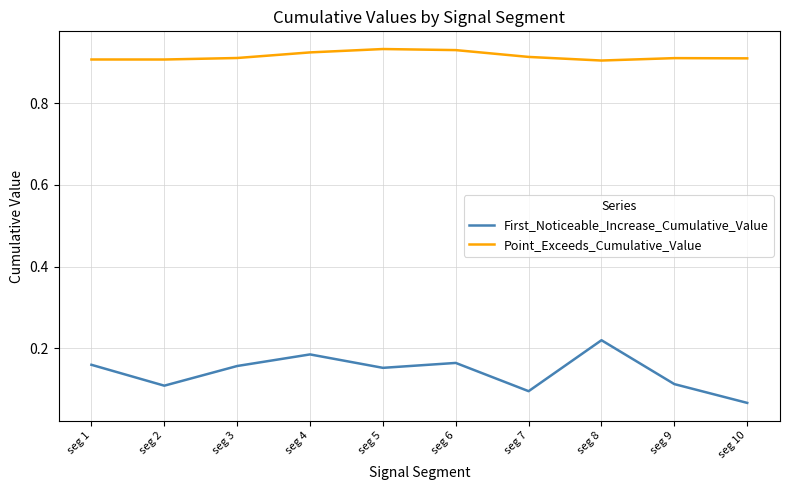

At which label is First_Noticeable_Increase_Cumulative_Value closest to 0?

seg 10